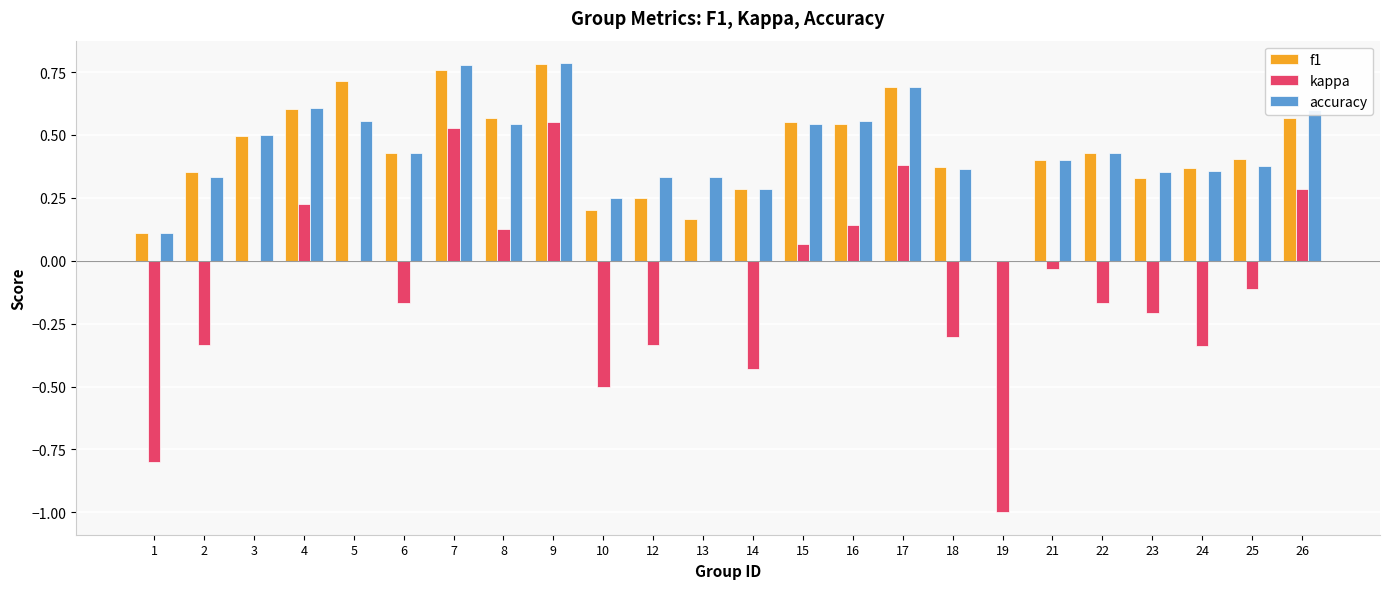

What is the sum of all kappa values?

-2.4